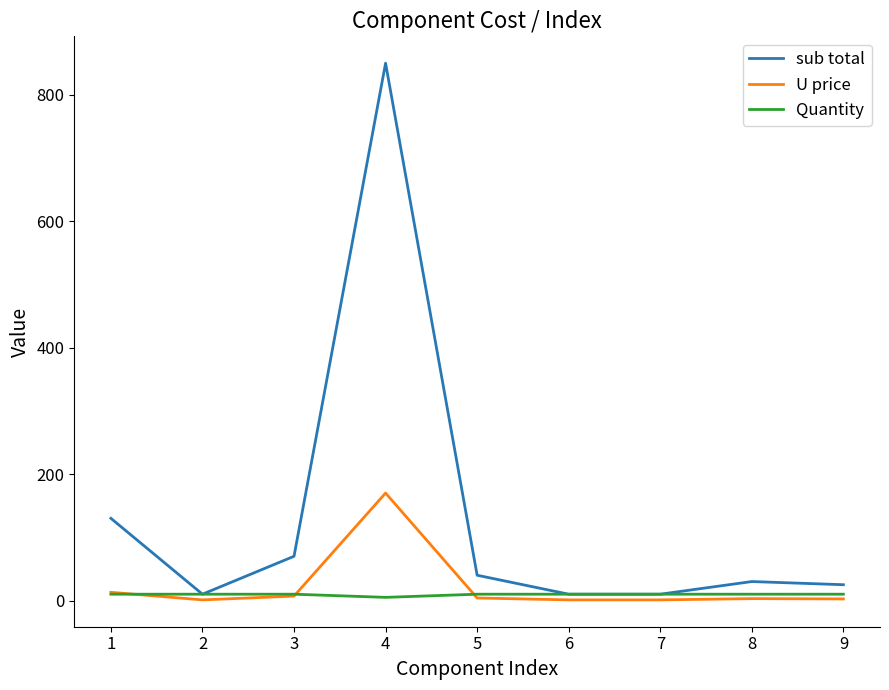

What is the difference between the maximum and minimum values in the Quantity series?

5.0